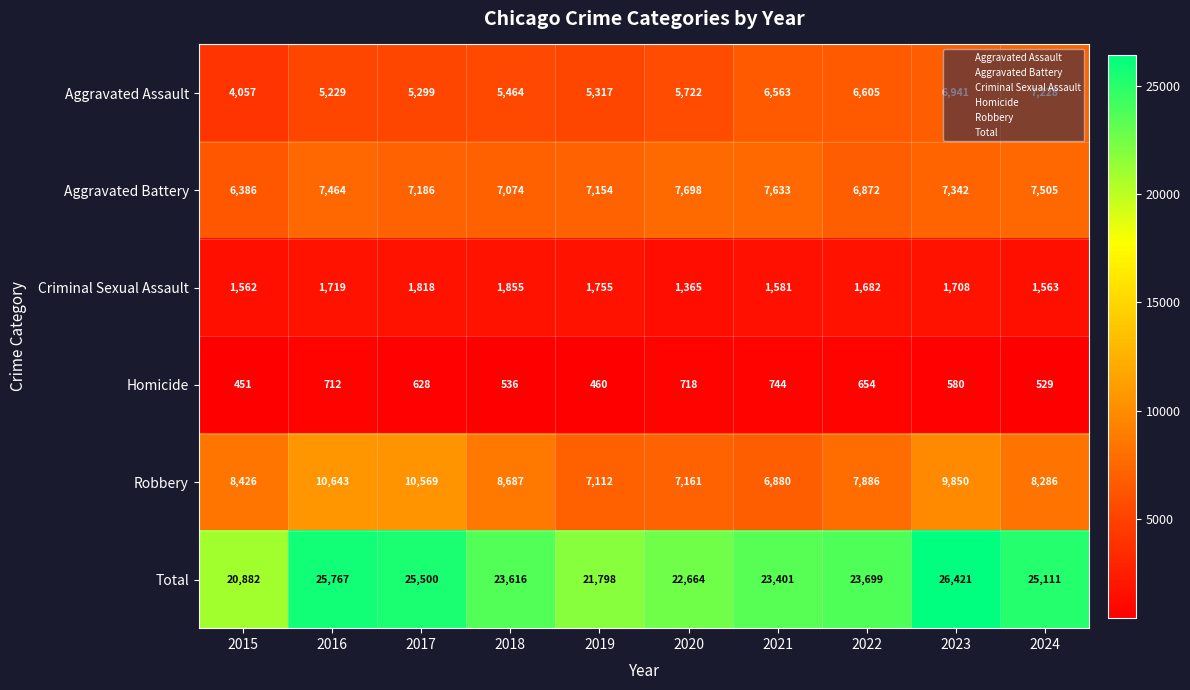

Which label corresponds to the smallest value in the chart?

2015